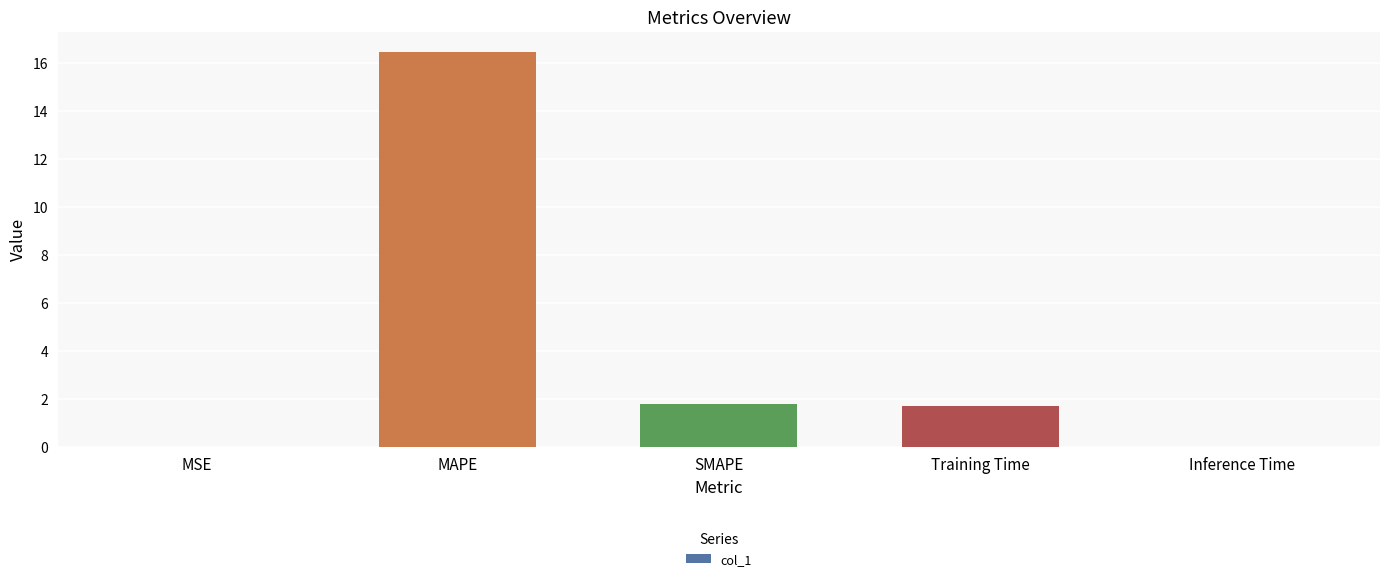

True or false: the data shows 1.8 at SMAPE.

True